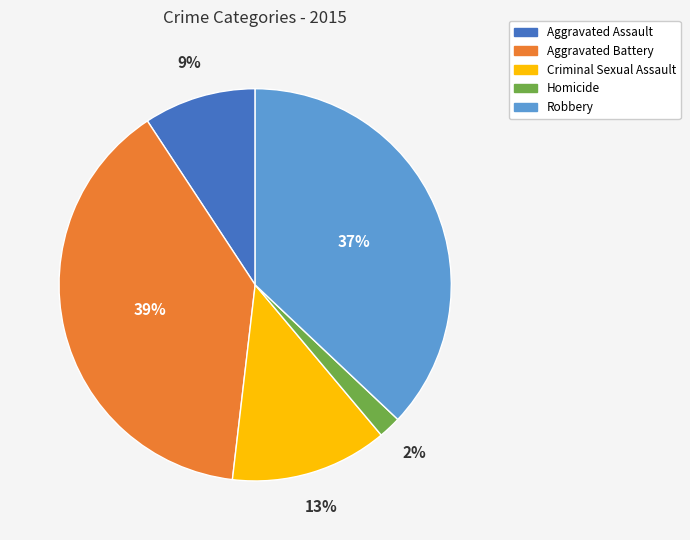

Combined, do Criminal Sexual Assault and Aggravated Battery account for over 50%?

Yes